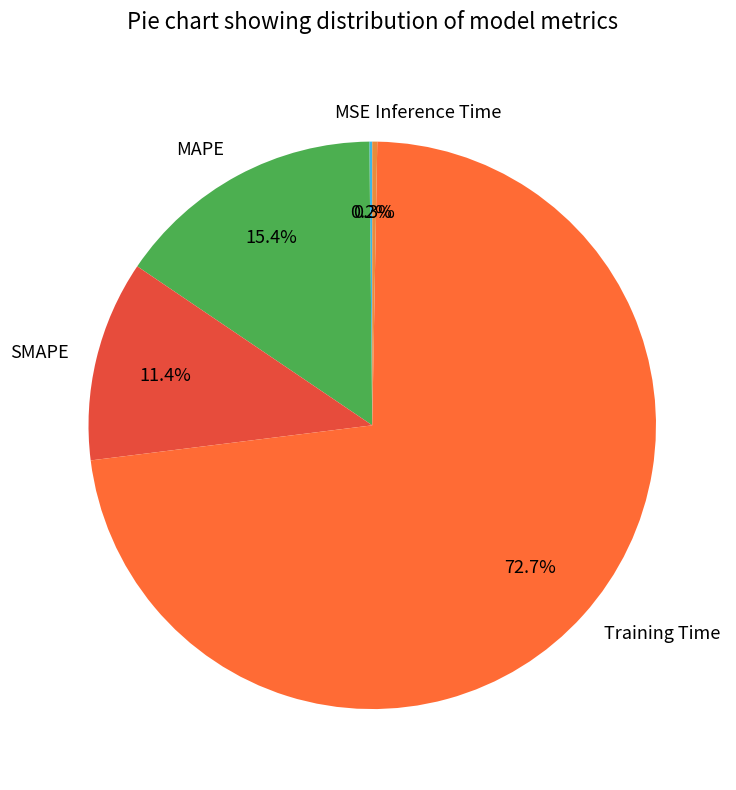

How much of the chart is everything except Training Time?

27.3%